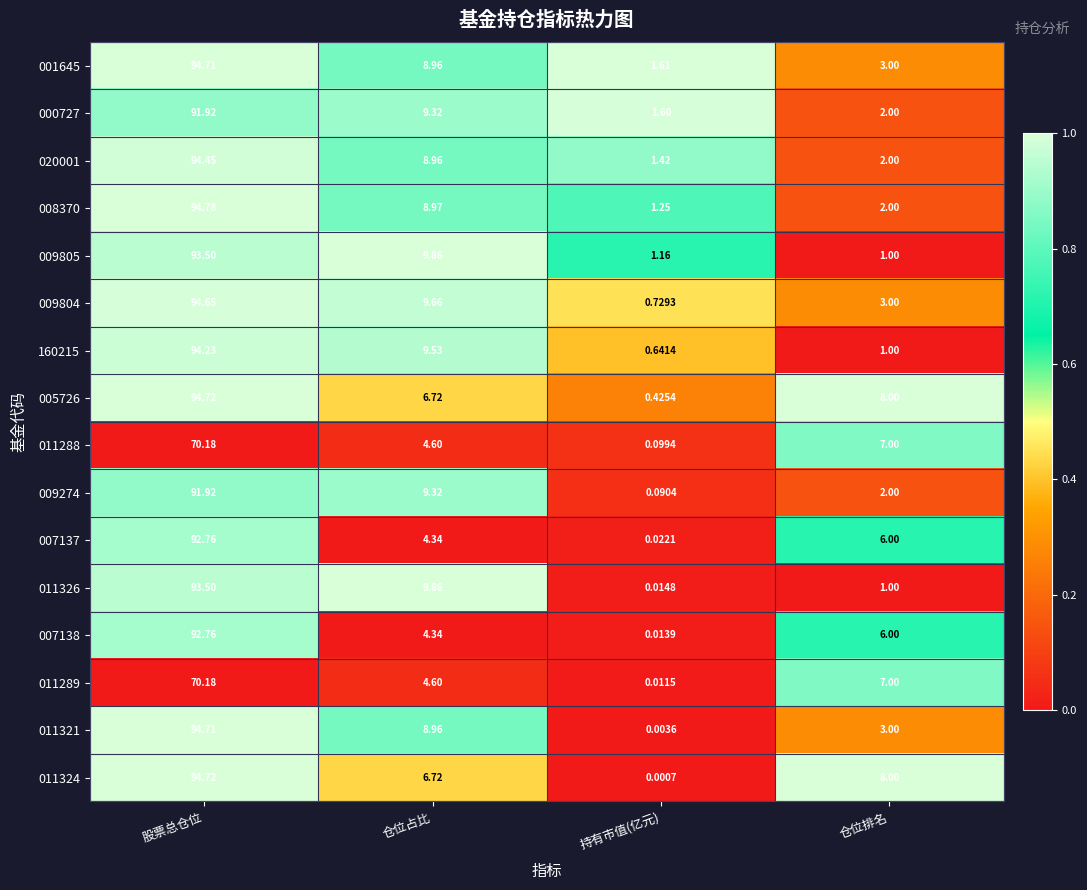

At which category does the chart reach its minimum across all series?

持有市值(亿元)